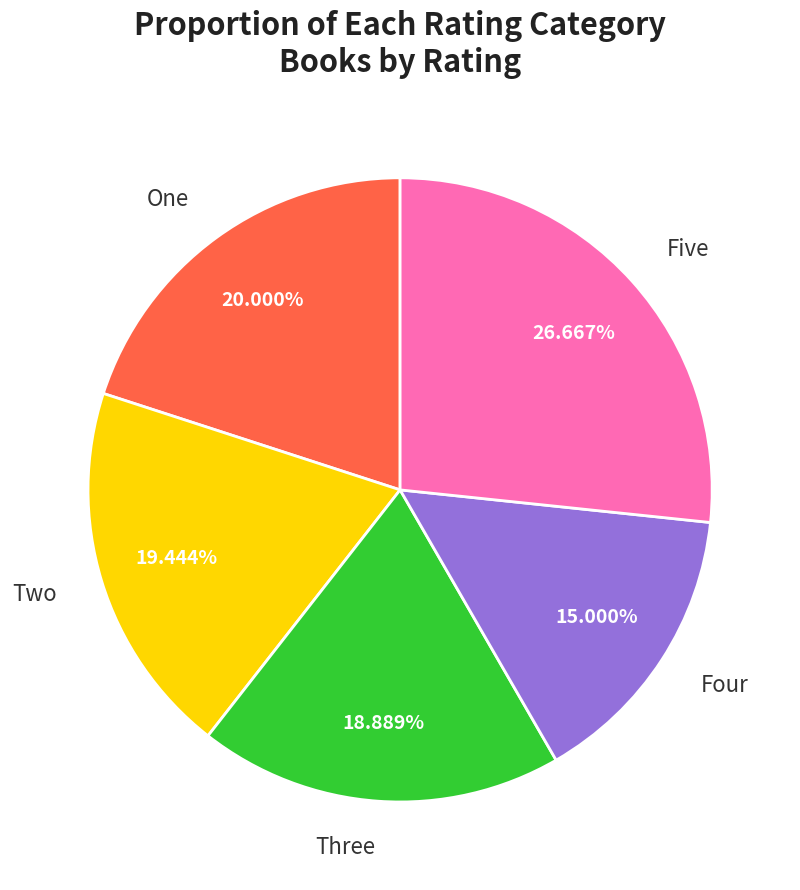

Which has a higher value, Four or Three?

Three